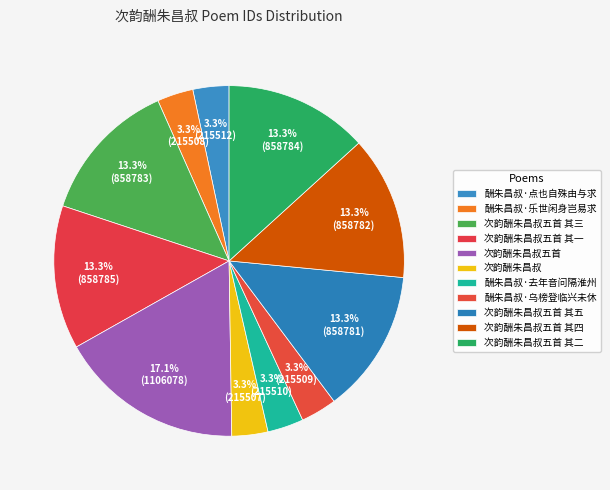

Count the number of slices in the pie.

11